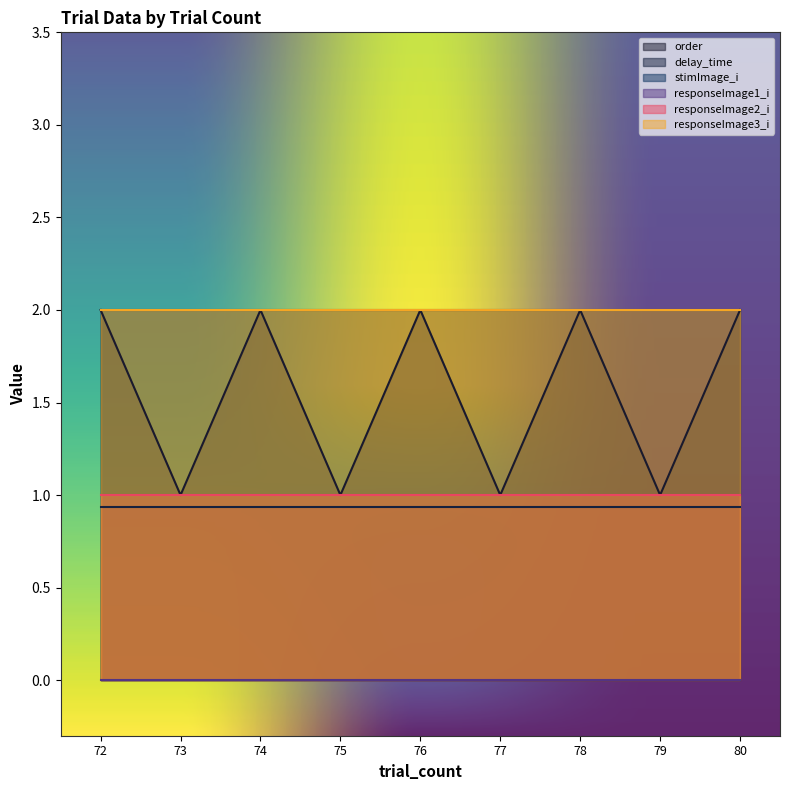

The order series shows 2.0 at 72. True or false?

True